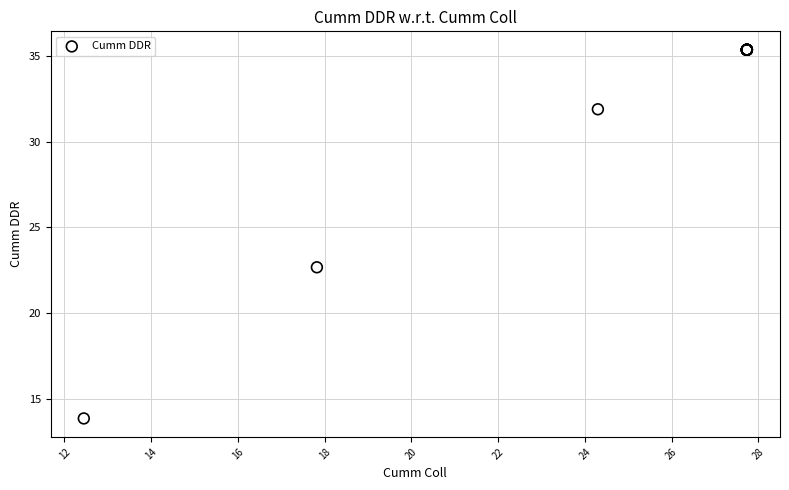

What Y value in the scatter plot is closest to 24?

22.7